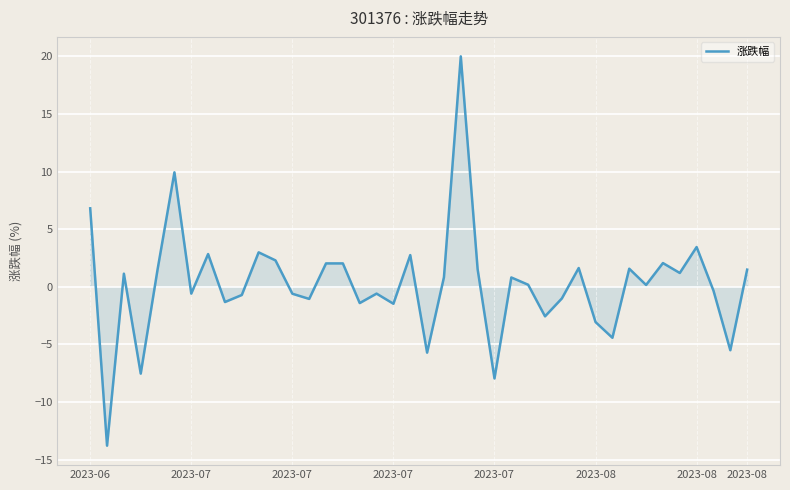

What is the difference between the maximum and minimum values?

33.8